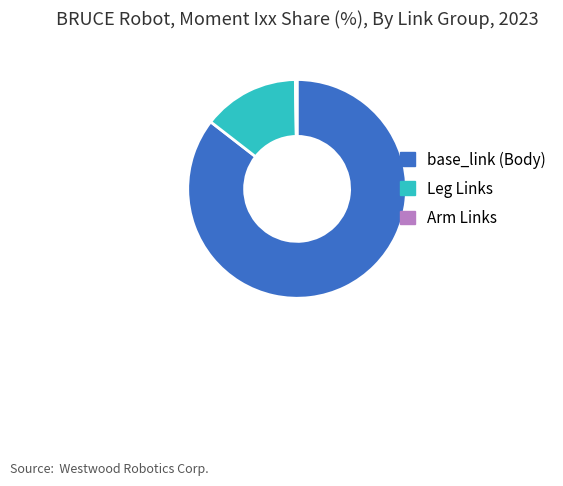

Combined, do base_link (Body) and Leg Links account for over 50%?

Yes